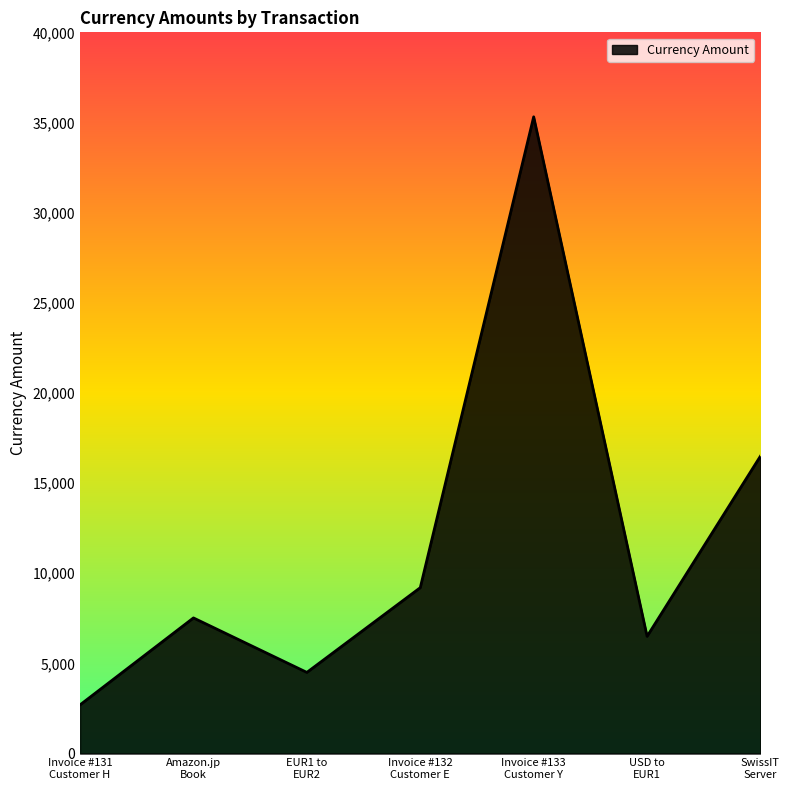

Reading left to right, what are all the values shown in this chart?

2700.0	7521.9	4500.0	9200.0	35314.0	6500.0	16500.0